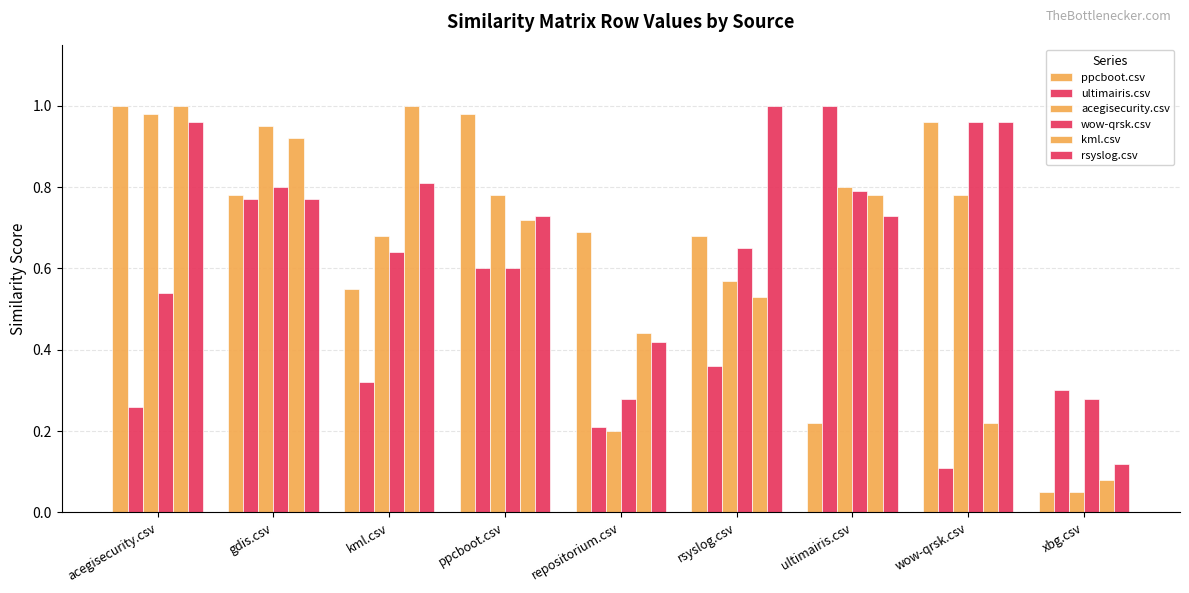

How many categories are shown in the chart?

9